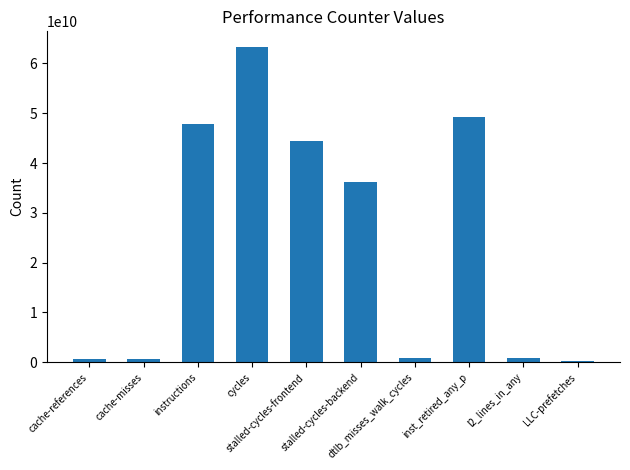

What is the label of the 4th bar from the left?

cycles